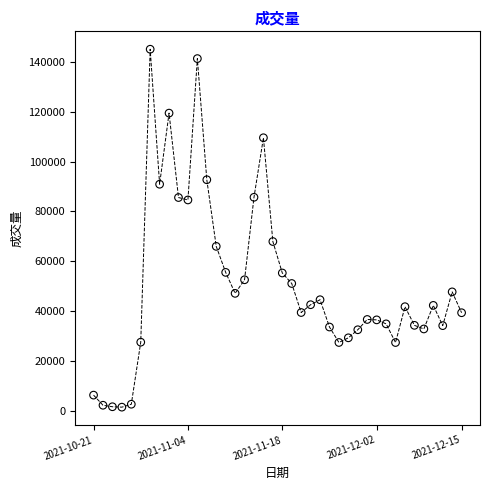

What Y value in the scatter plot is closest to 73236?

67884